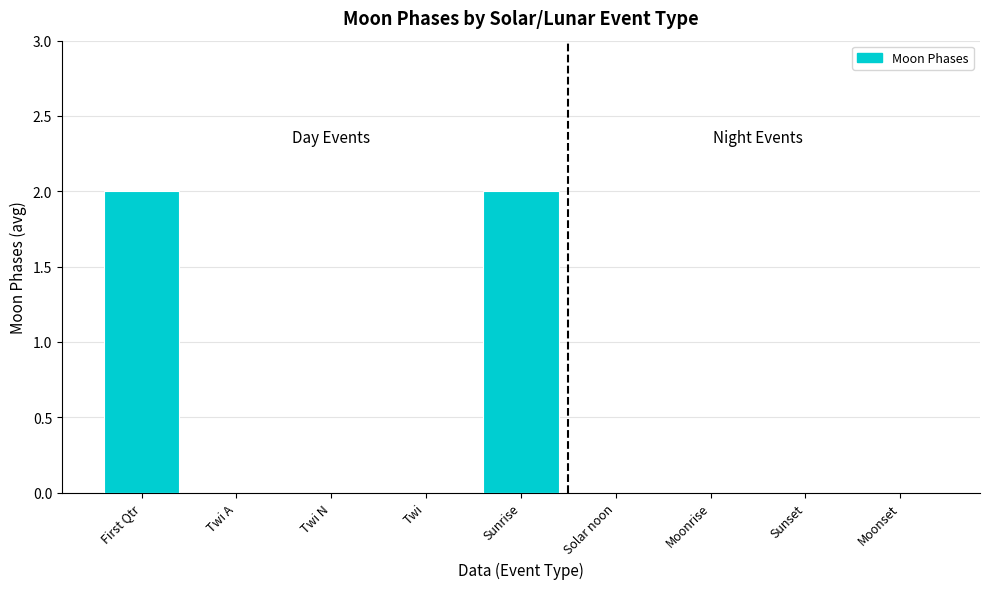

Between Sunrise and Moonset, which is larger?

Sunrise